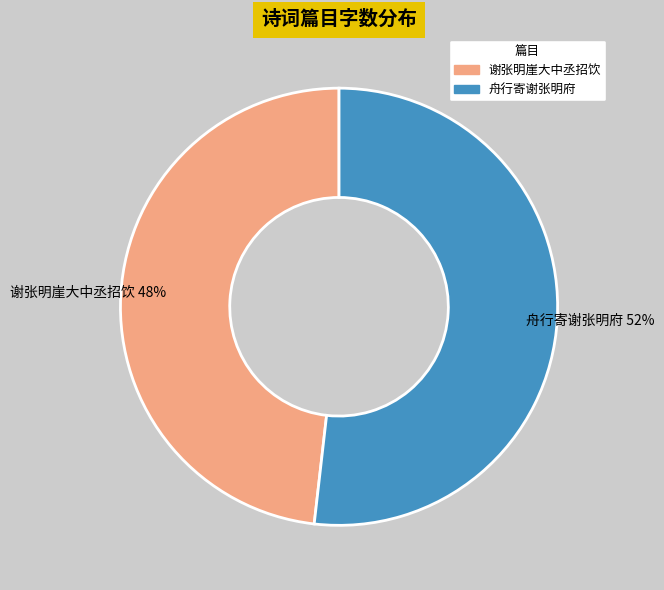

Between 舟行寄谢张明府 and 谢张明崖大中丞招饮, which is larger?

舟行寄谢张明府